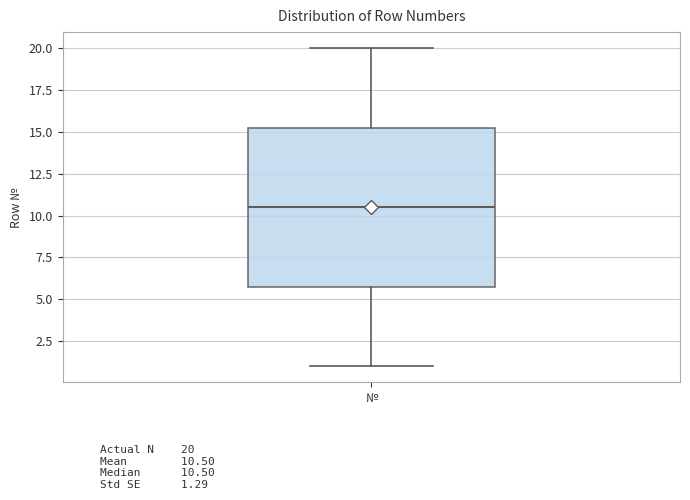

Read this box plot against the y-axis: the position of the median line, the range covered by the box, and the ends of both whiskers. The values are not printed on the chart, so give them approximately, as read against the axis.

median 10.5, box 6.0 to 15.5, whiskers 1.0 to 20.0